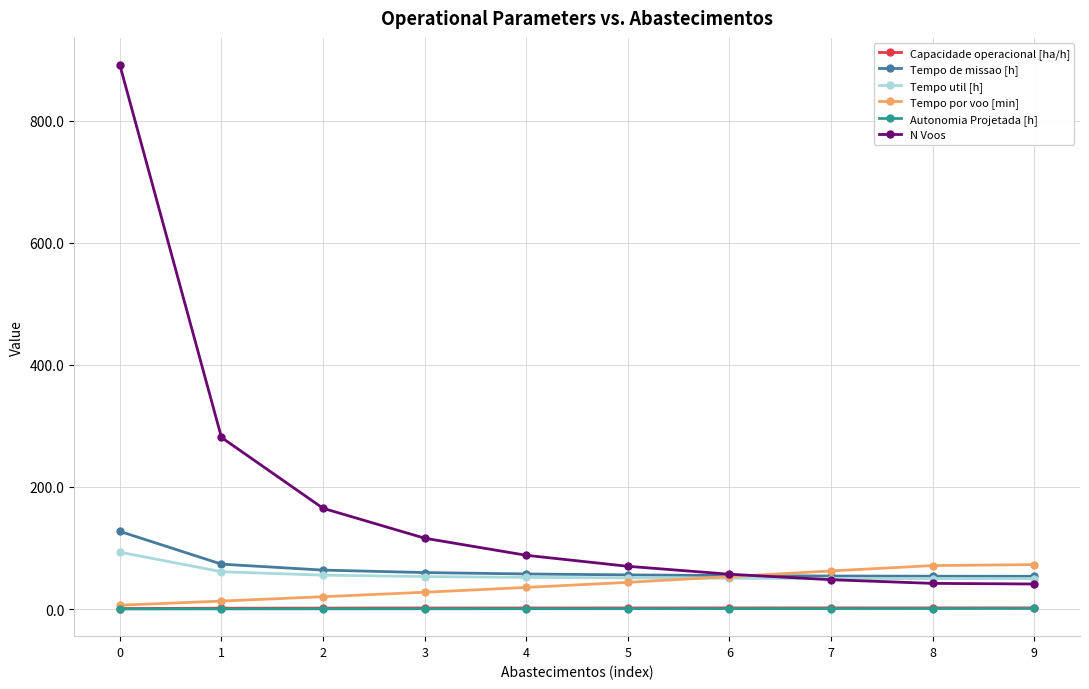

True or false: Autonomia Projetada [h] has a value of 0.7 at 6.

True